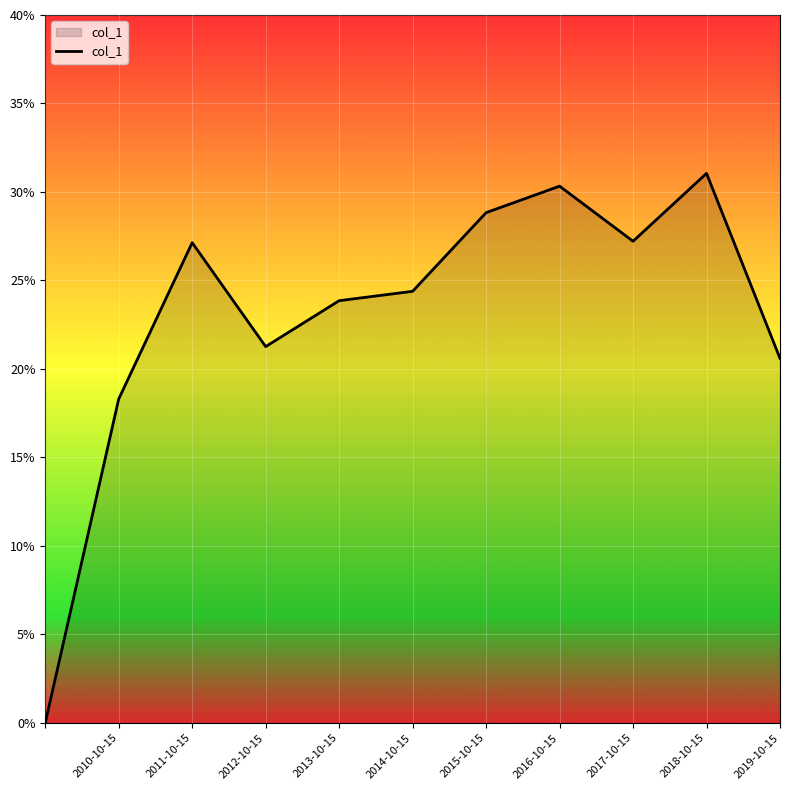

Is this an area chart (filled region under the line)?

Yes